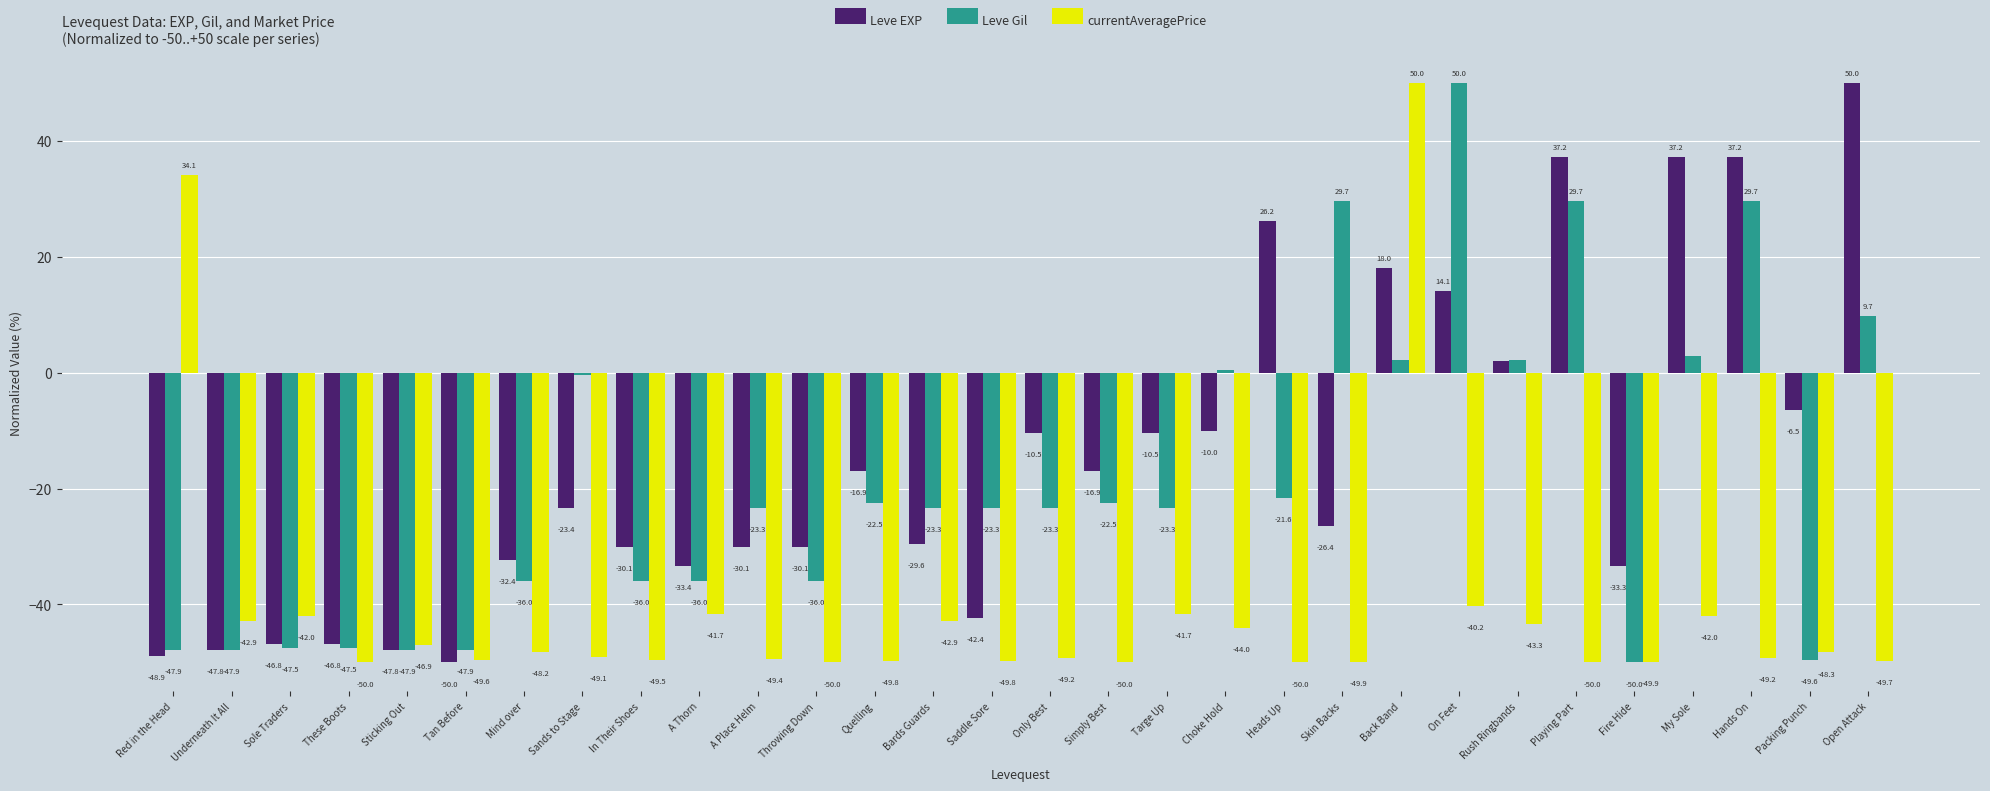

What is the difference between the maximum and minimum values in the Leve EXP series?

100.0